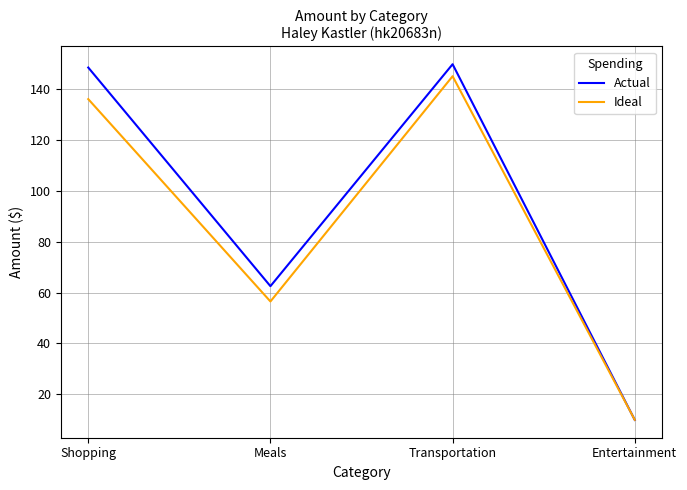

What is the highest value of the Ideal series?

145.0